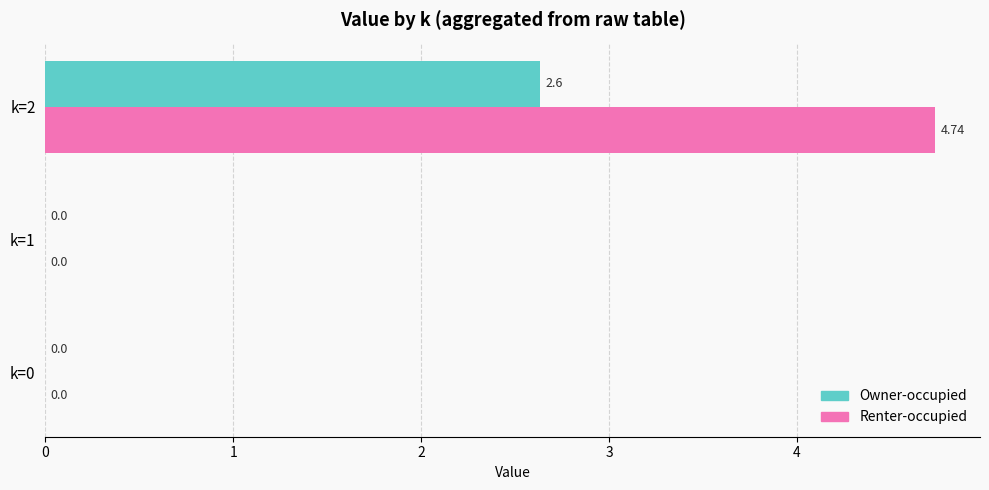

Which series has the widest spread of values?

Renter-occupied